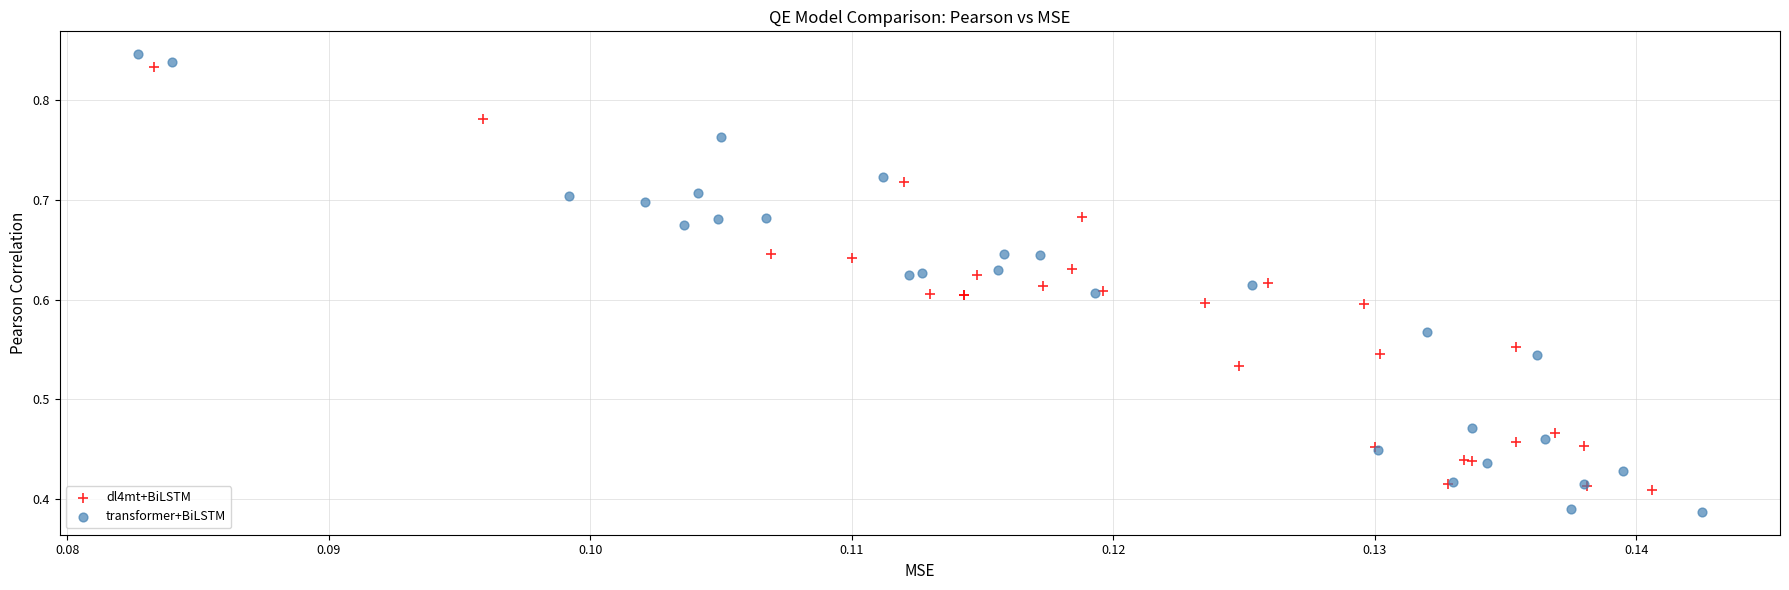

Which series has the largest Y range (max minus min)?

transformer+BiLSTM